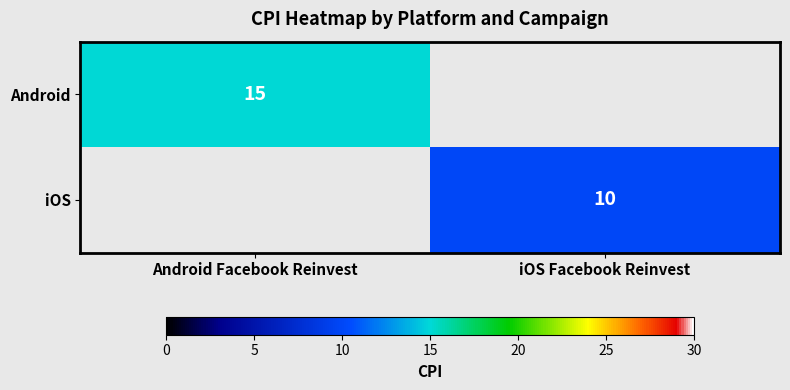

The Android series shows 15 at Android Facebook Reinvest. True or false?

True